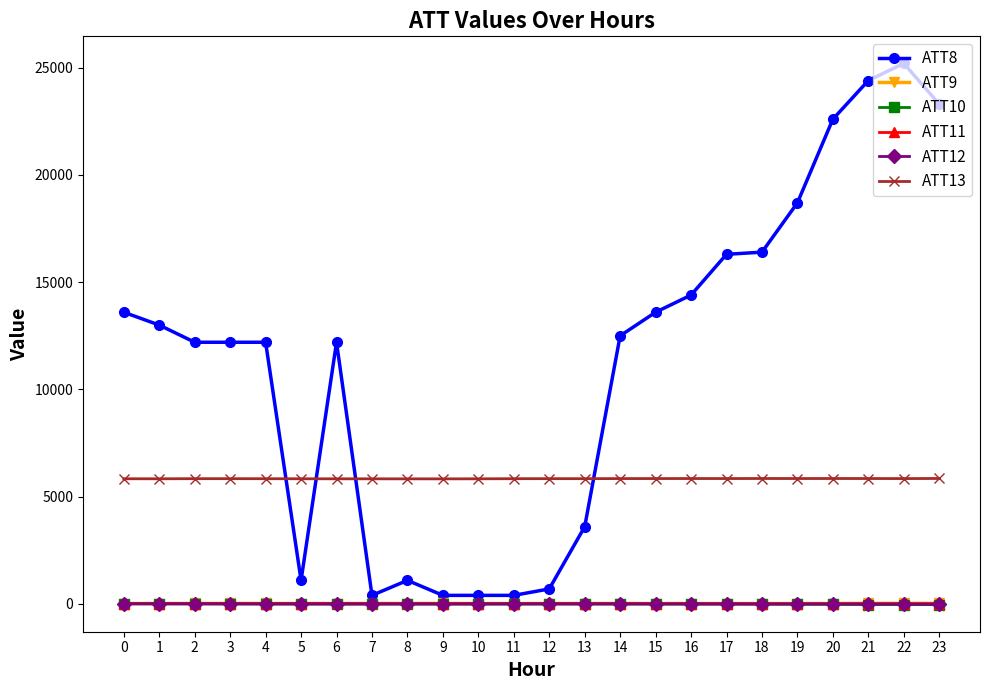

True or false: ATT10 has more than 1 points higher than both neighbors.

True